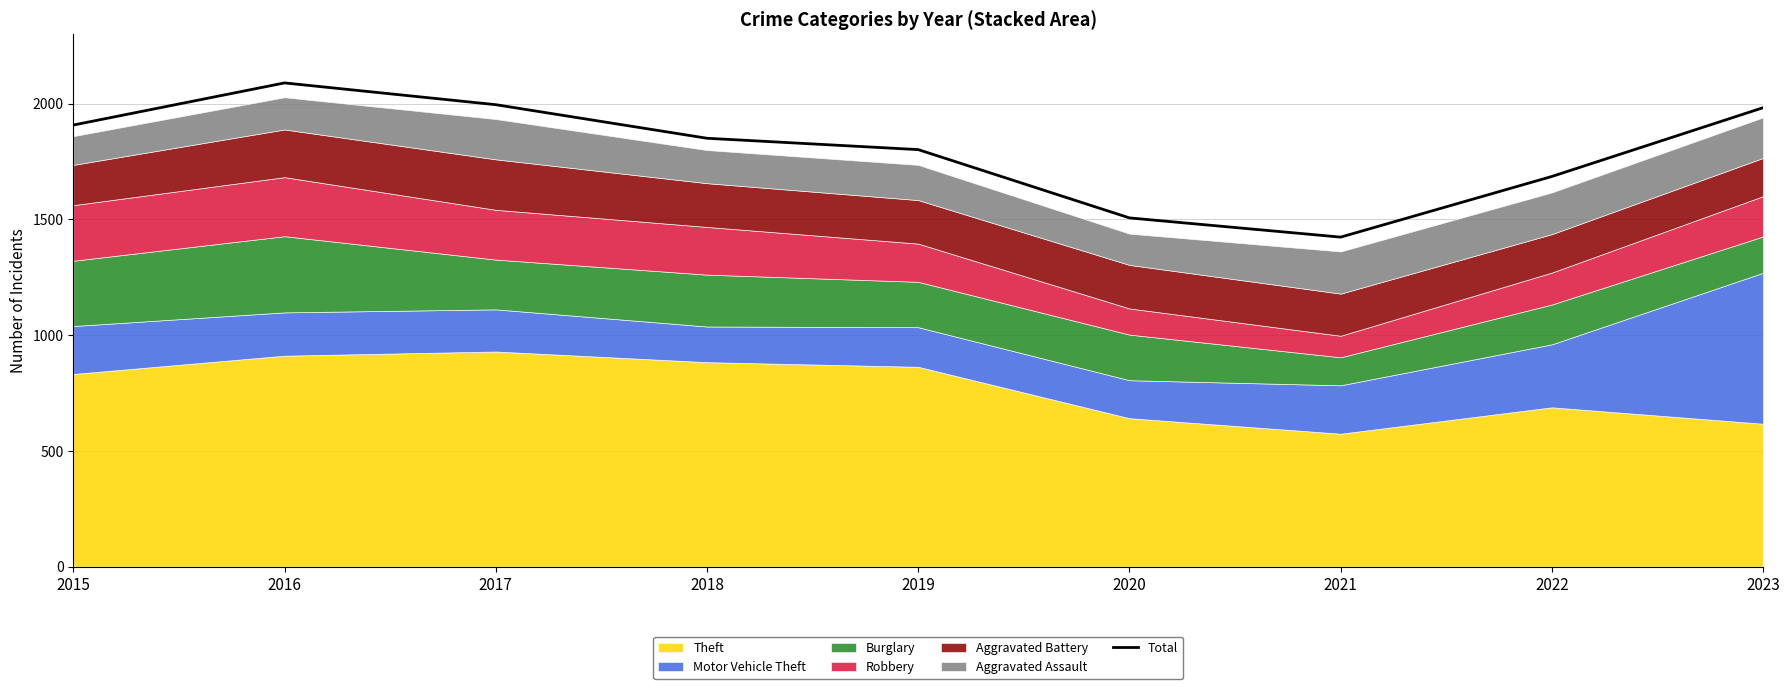

Reading left to right, what are all the values shown in this chart?

2015=1907	2016=2089	2017=1995	2018=1850	2019=1801	2020=1506	2021=1423	2022=1685	2023=1982